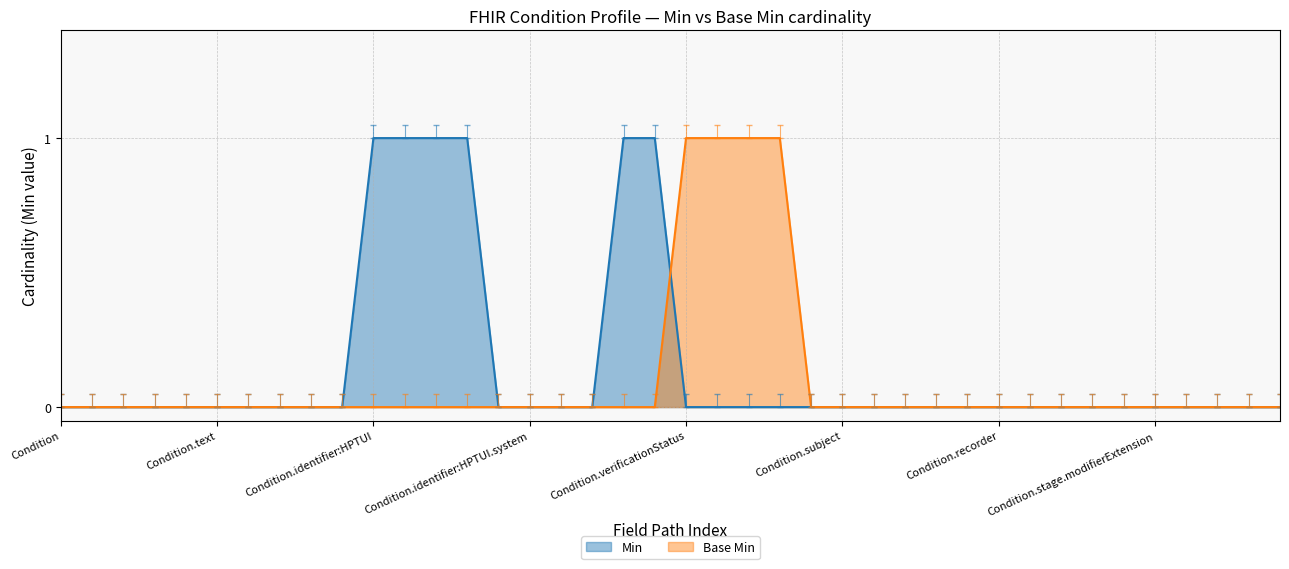

At Condition.verificationStatus, list the series in order from largest to smallest.

Base Min, Min